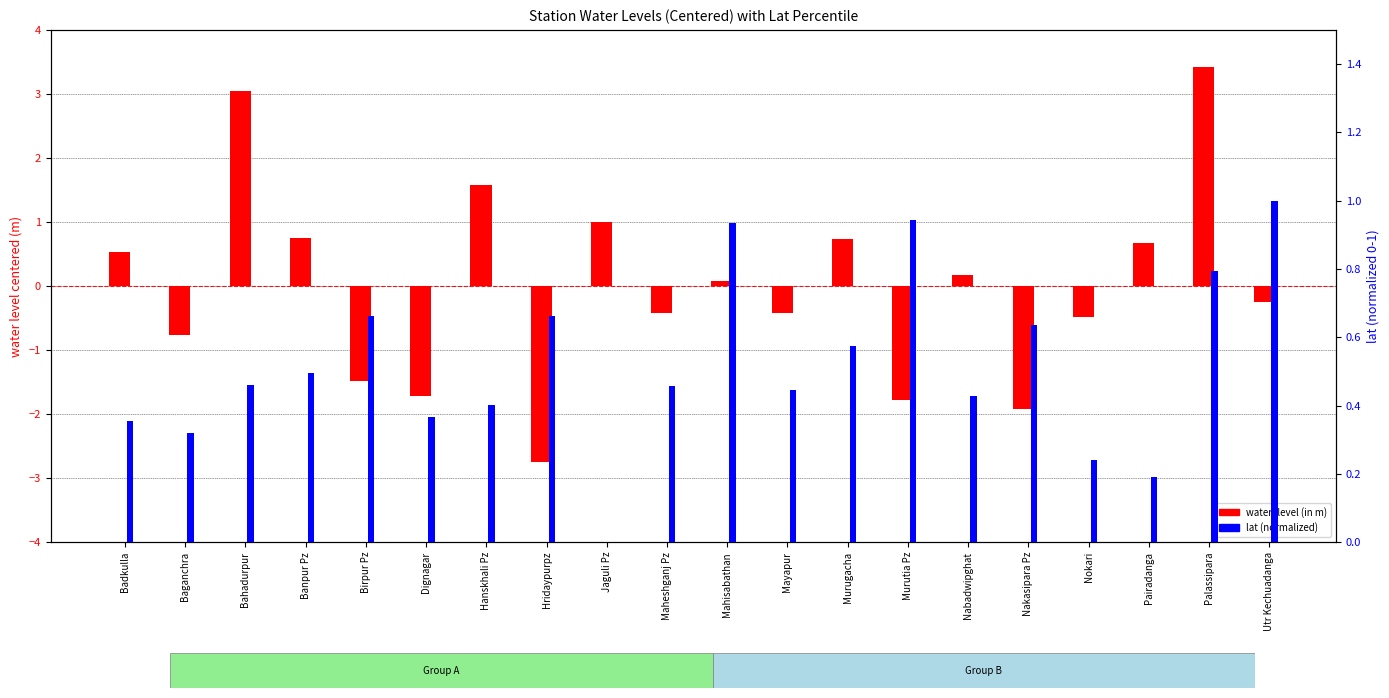

What are all the series names shown in the legend?

water_level (in m), lat (normalized)